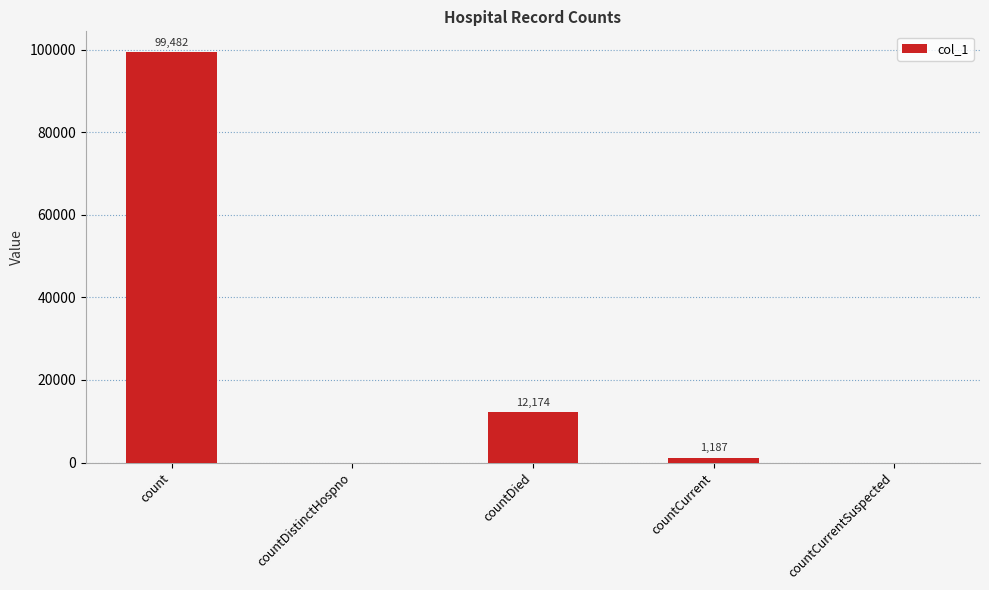

What is the greatest value displayed?

99482